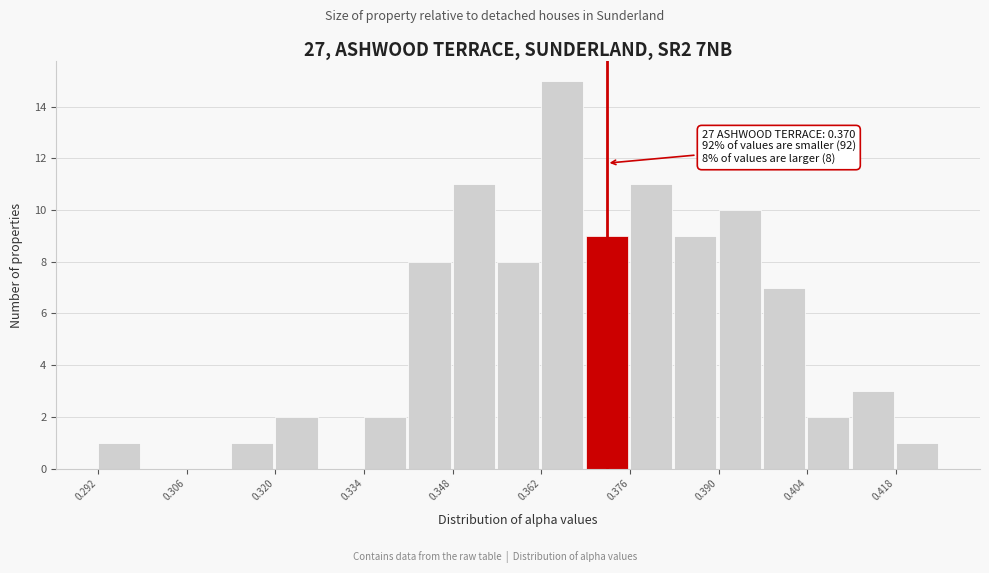

Around what value on the x-axis is the tallest bar? Give the approximate position of its centre, as read against the axis.

0.366